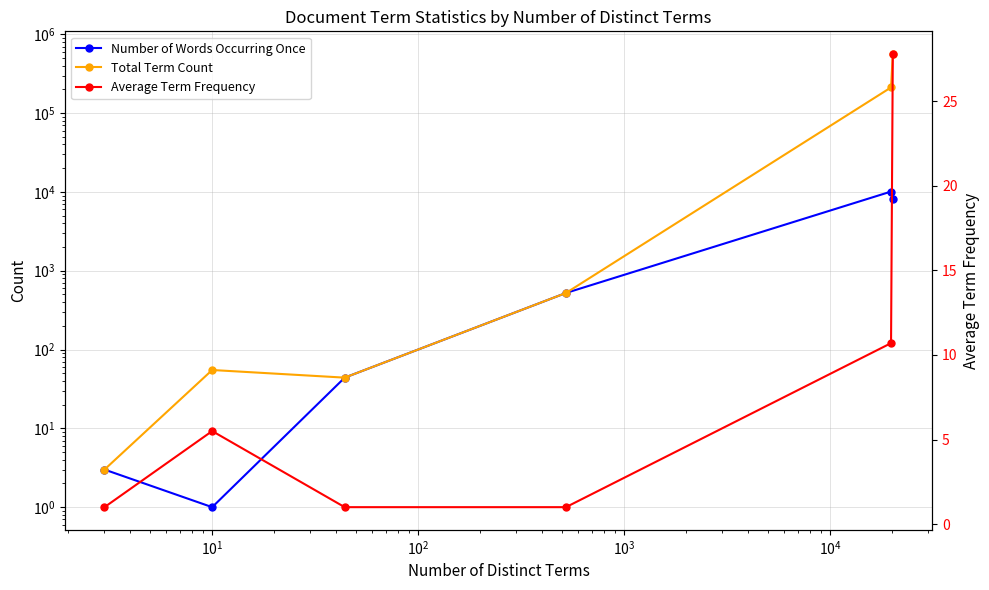

At how many categories does at least one series exceed 297680?

1